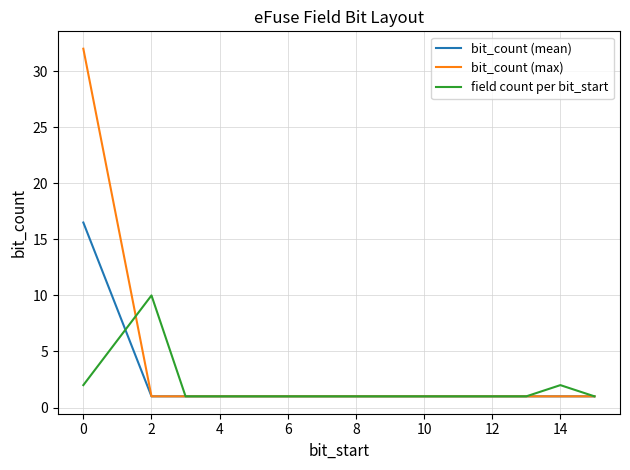

Reading right to left, transcribe all the data shown in this chart.

bit_count (mean): 1.0	1.0	1.0	1.0	1.0	1.0	1.0	1.0	1.0	1.0	1.0	1.0	1.0	1.0	16.5
bit_count (max): 1.0	1.0	1.0	1.0	1.0	1.0	1.0	1.0	1.0	1.0	1.0	1.0	1.0	1.0	32.0
field count per bit_start: 1.0	2.0	1.0	1.0	1.0	1.0	1.0	1.0	1.0	1.0	1.0	1.0	1.0	10.0	2.0